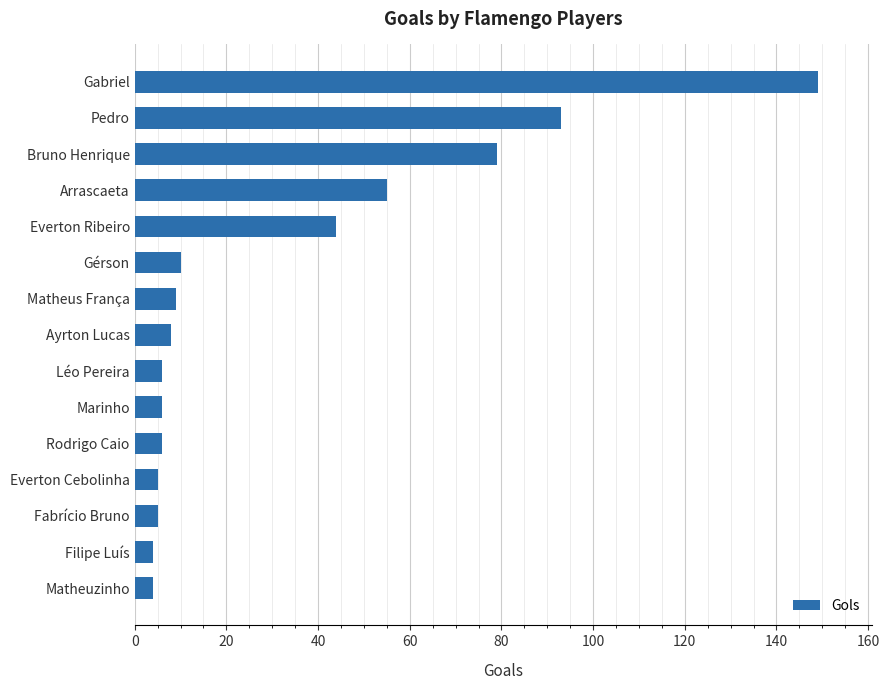

How many distinct data groups are displayed?

1